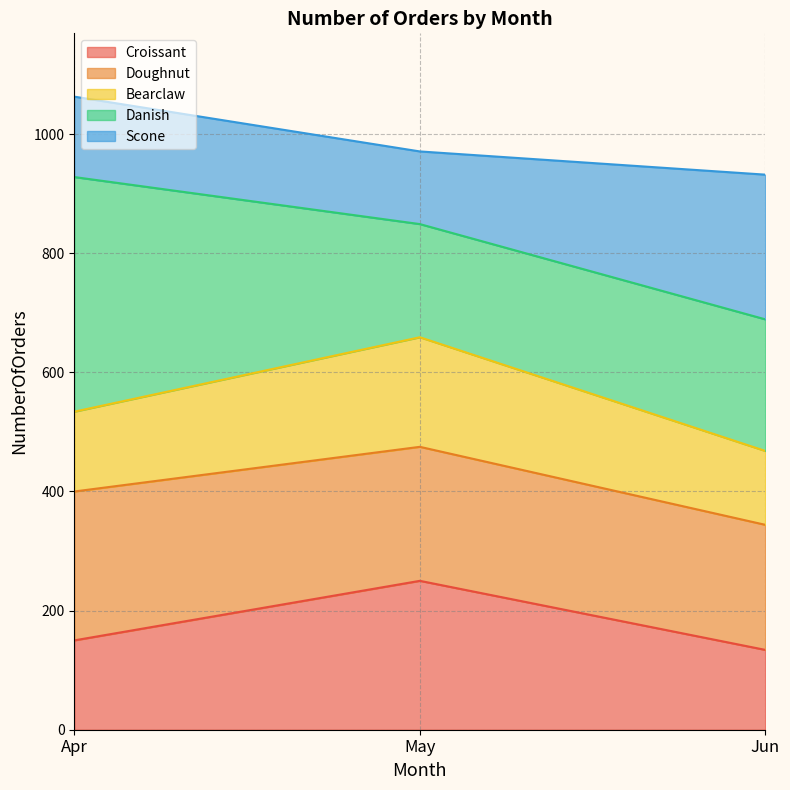

What is the minimum value for Croissant?

134